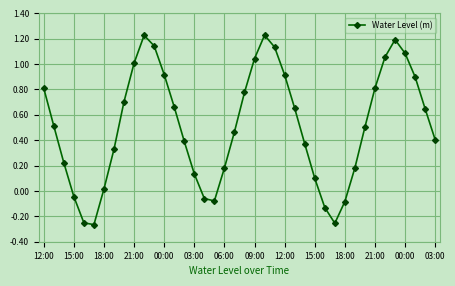

What is the difference between the maximum and minimum values?

1.5